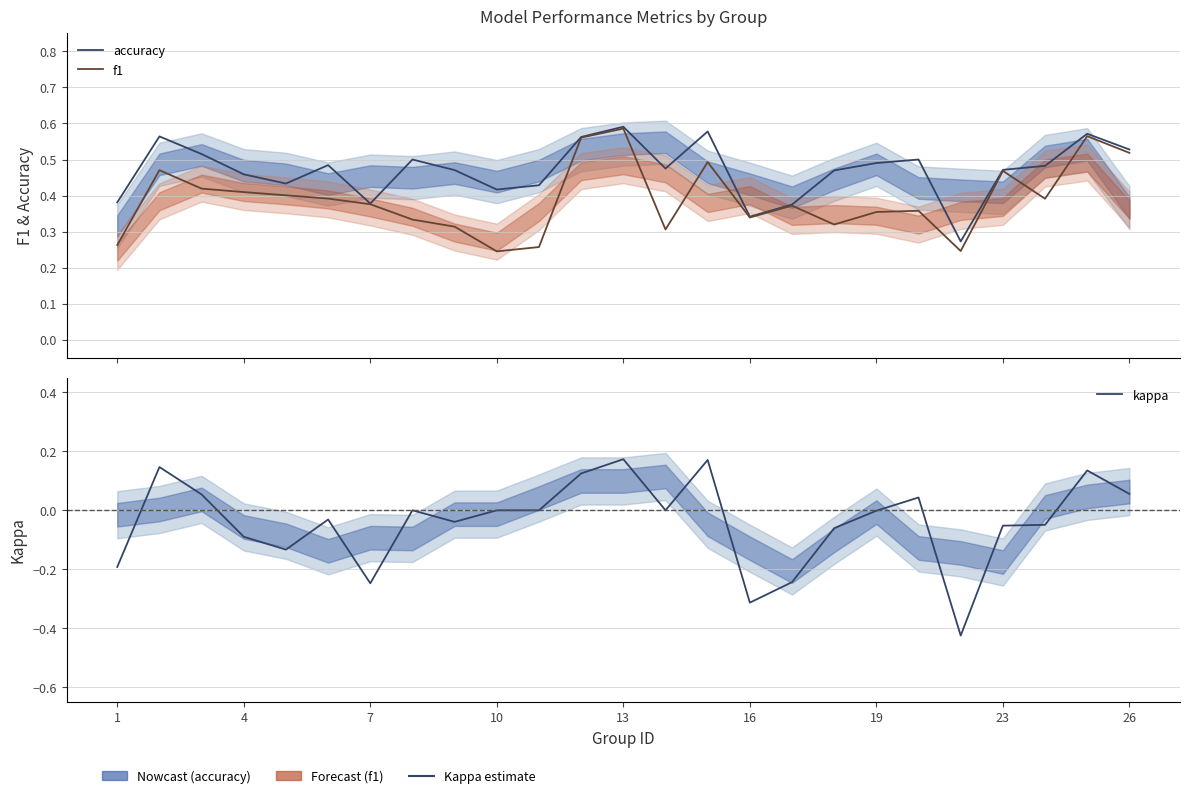

True or false: accuracy has a value of 0.8 at 17.

False